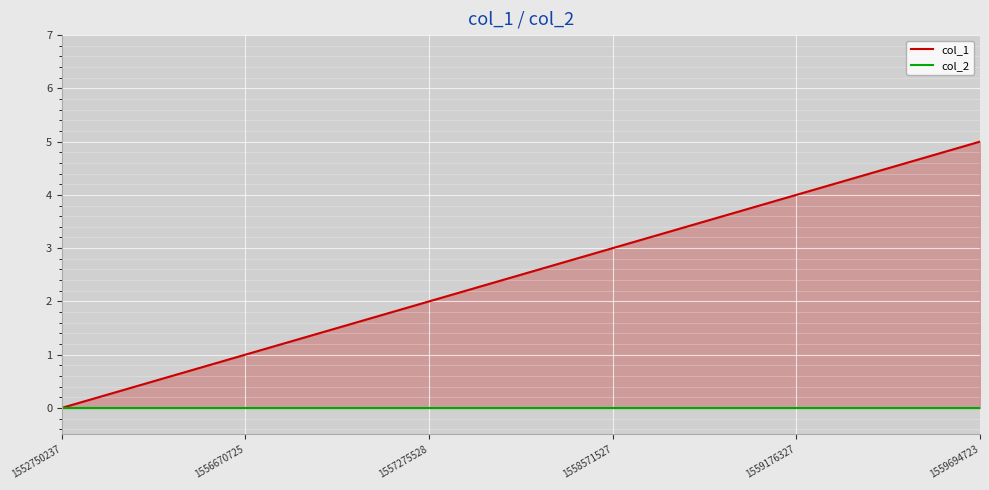

What is the greatest value displayed?

5